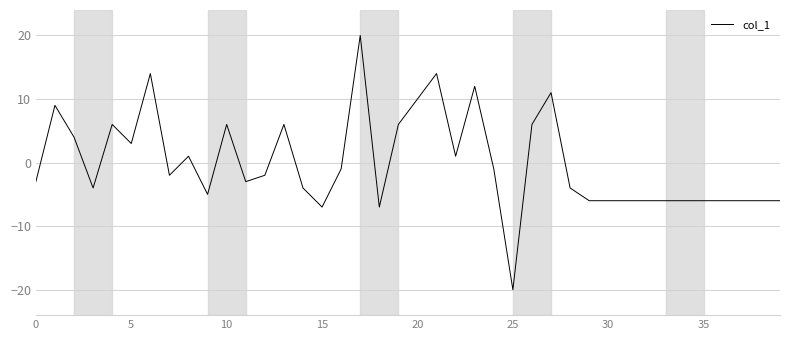

What is the difference between the maximum and minimum values?

40